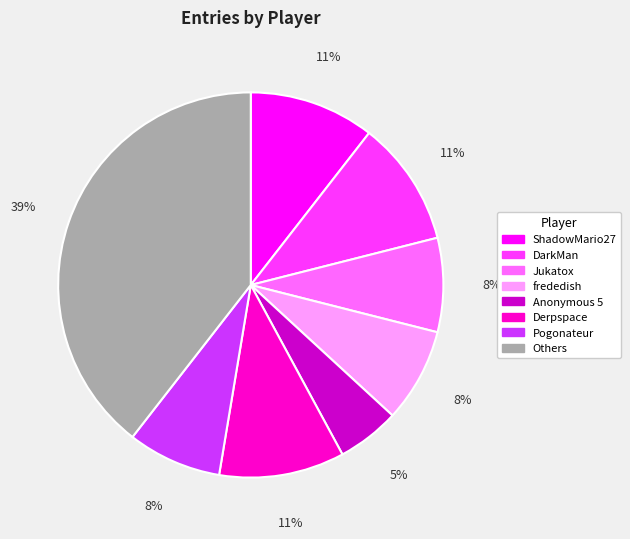

To the nearest percent, what is the average slice percentage?

12%